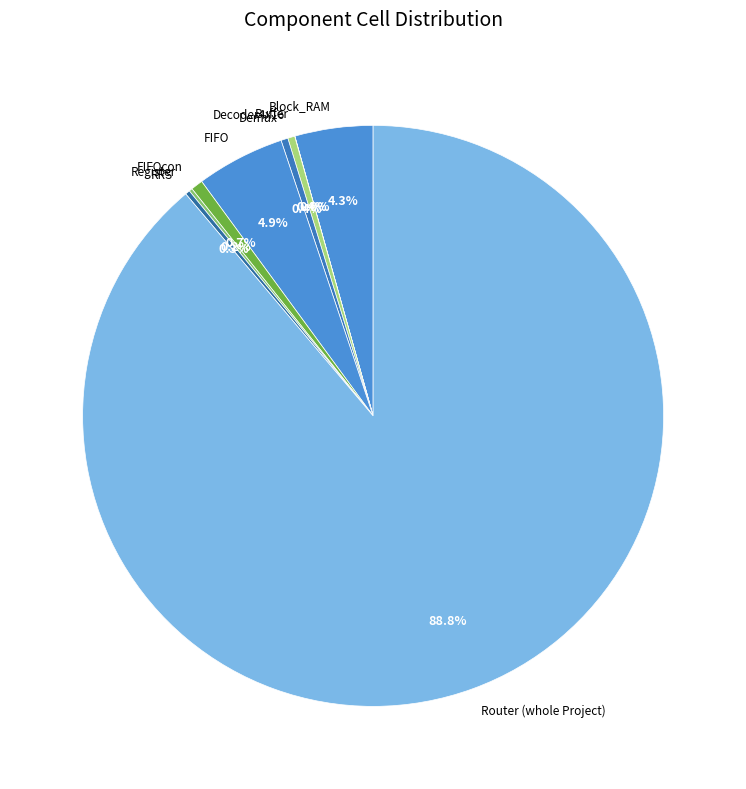

Does any single category account for the majority?

Yes